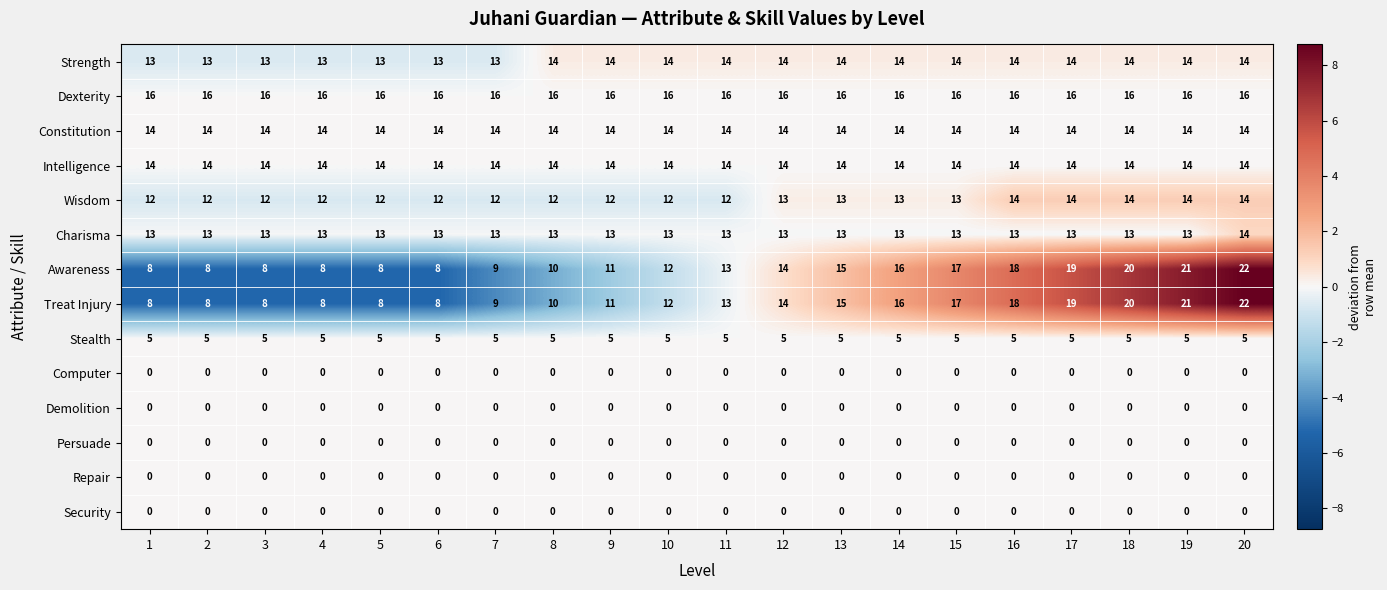

Which series has the largest total across all categories?

Dexterity